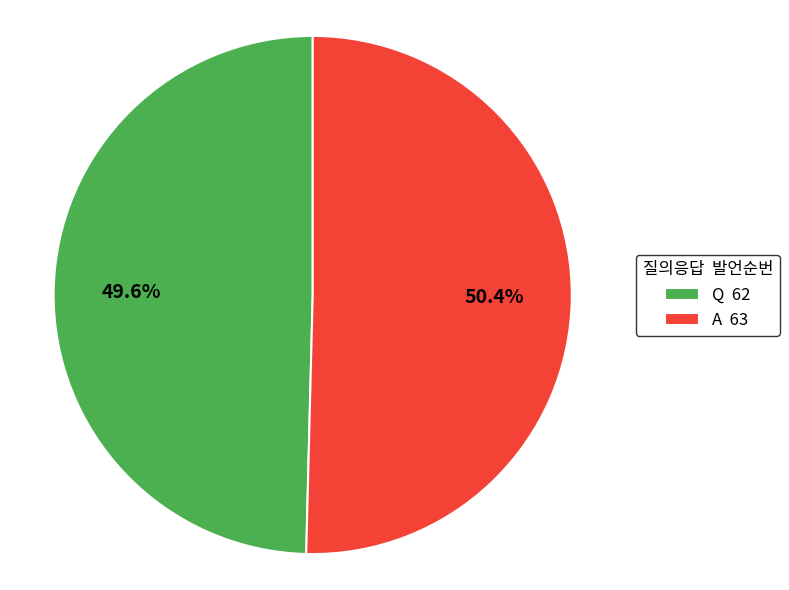

To the nearest percent, what percentage of the pie is A?

50%